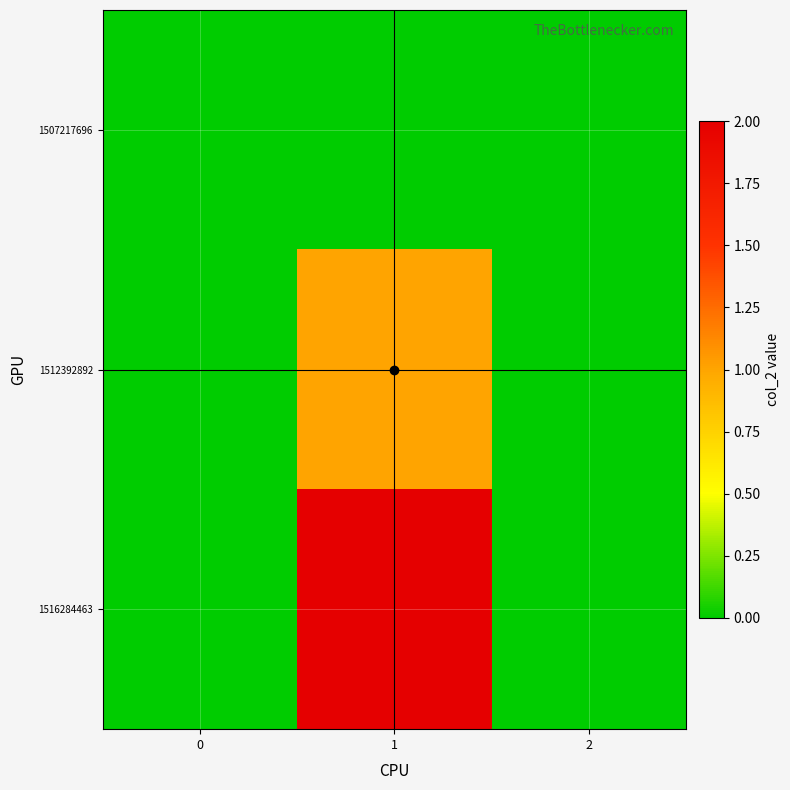

What is the maximum value shown in the chart?

2